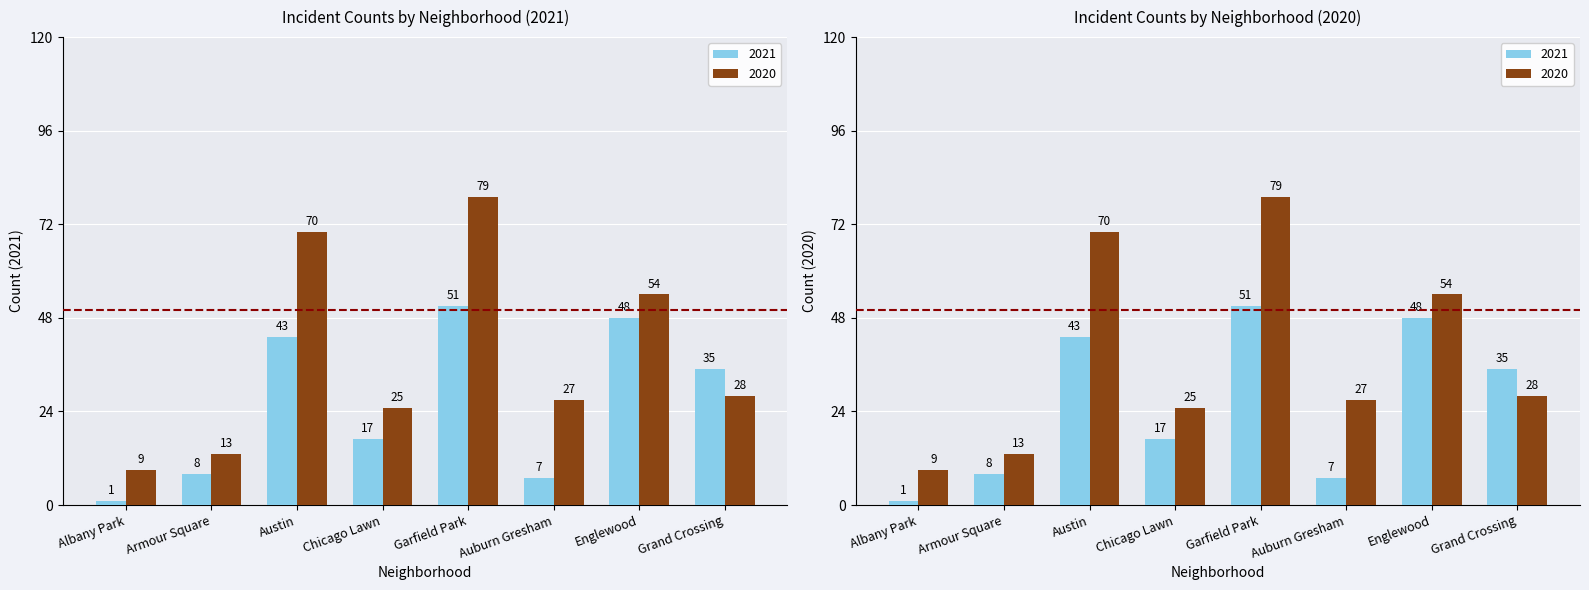

What is the total value across all series at Auburn Gresham?

34